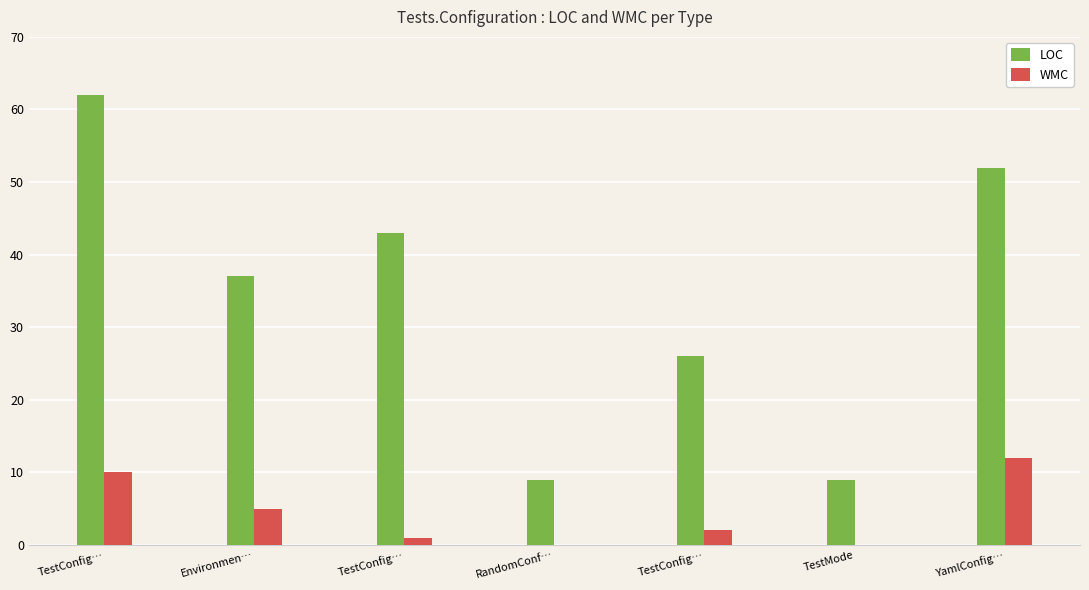

What value does the LOC series have at TestConfig…, to the nearest 5?

25